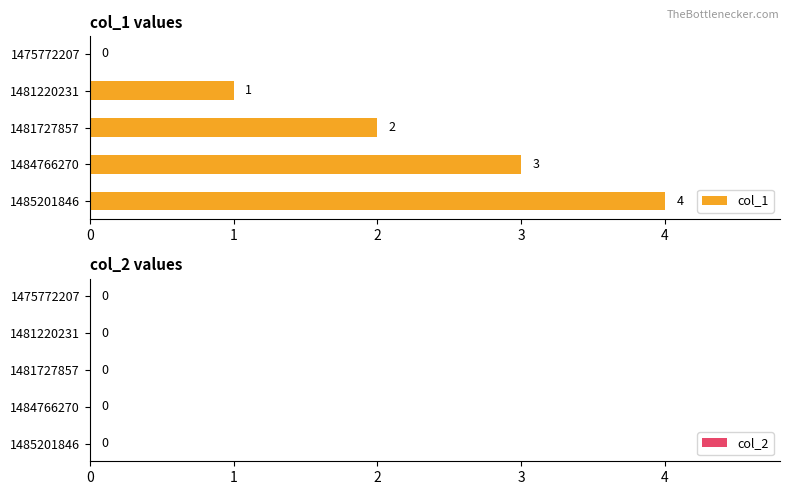

How many values are between 1 and 3?

3